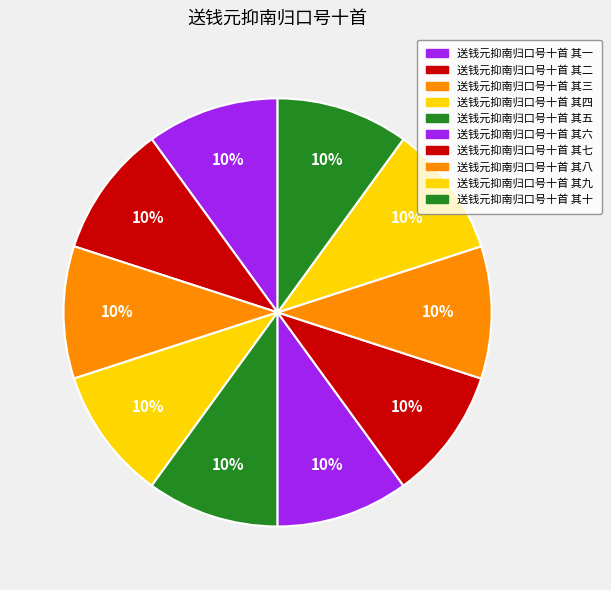

What is the total percentage of 送钱元抑南归口号十首 其四 and 送钱元抑南归口号十首 其一?

20.0%